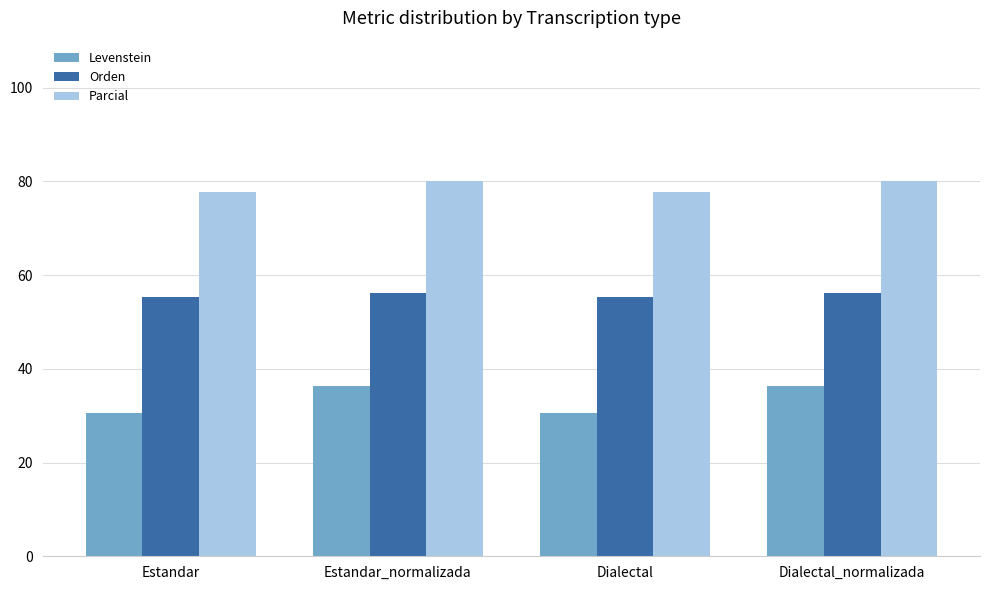

Which series has the largest range (max minus min)?

Levenstein